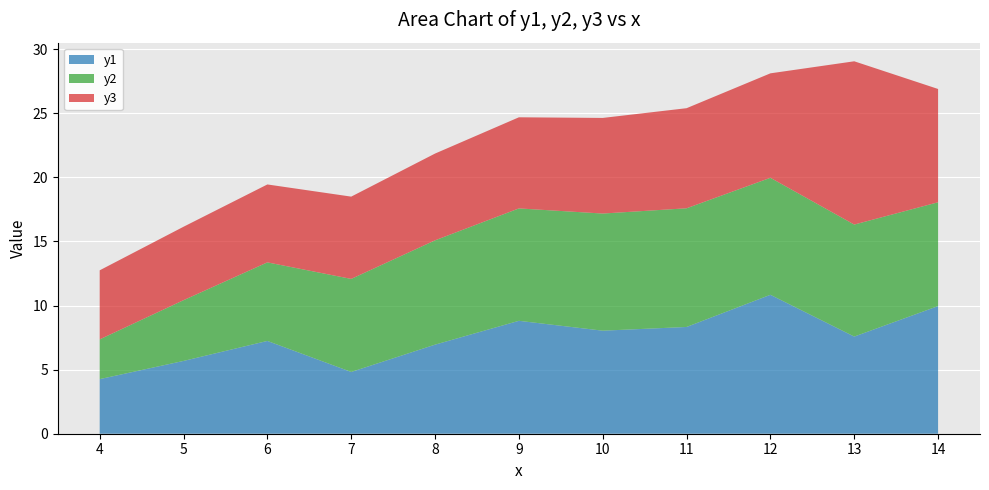

Reading right to left, list all the values displayed in this chart.

y1: 14=10.0	13=7.6	12=10.8	11=8.3	10=8.0	9=8.8	8=7.0	7=4.8	6=7.2	5=5.7	4=4.3
y2: 14=8.1	13=8.7	12=9.1	11=9.3	10=9.1	9=8.8	8=8.1	7=7.3	6=6.1	5=4.7	4=3.1
y3: 14=8.8	13=12.7	12=8.2	11=7.8	10=7.5	9=7.1	8=6.8	7=6.4	6=6.1	5=5.7	4=5.4